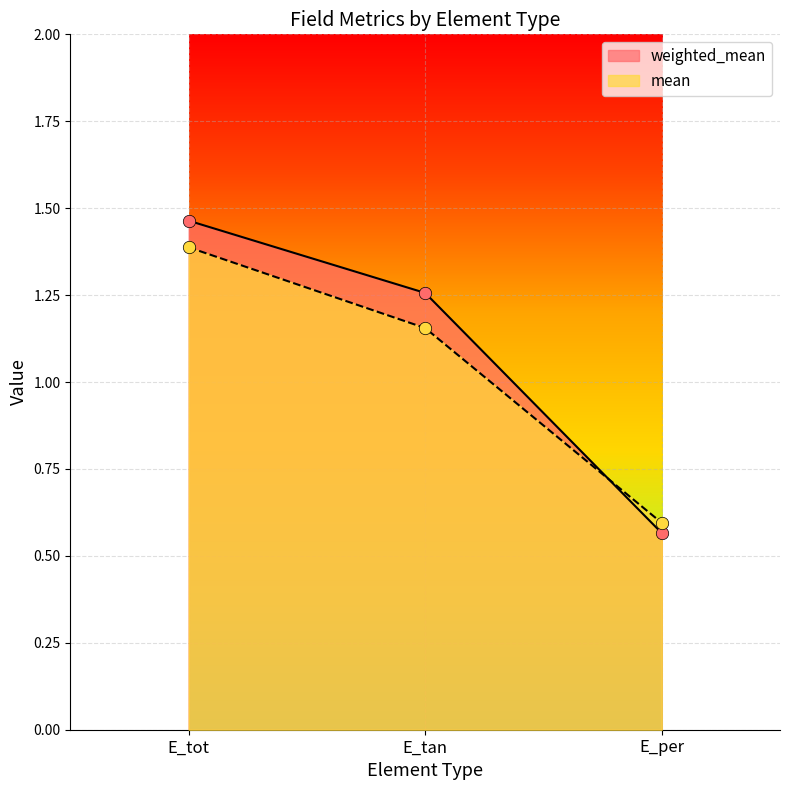

At which category is the sum across all series the highest?

E_tot